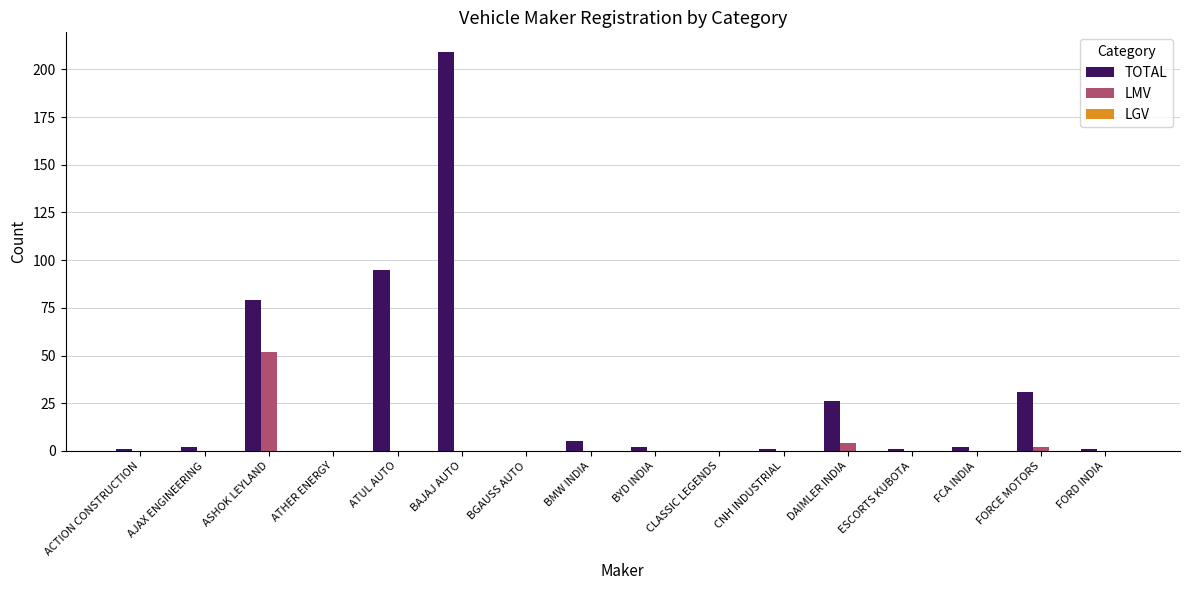

At which label is TOTAL closest to 104?

ATUL AUTO